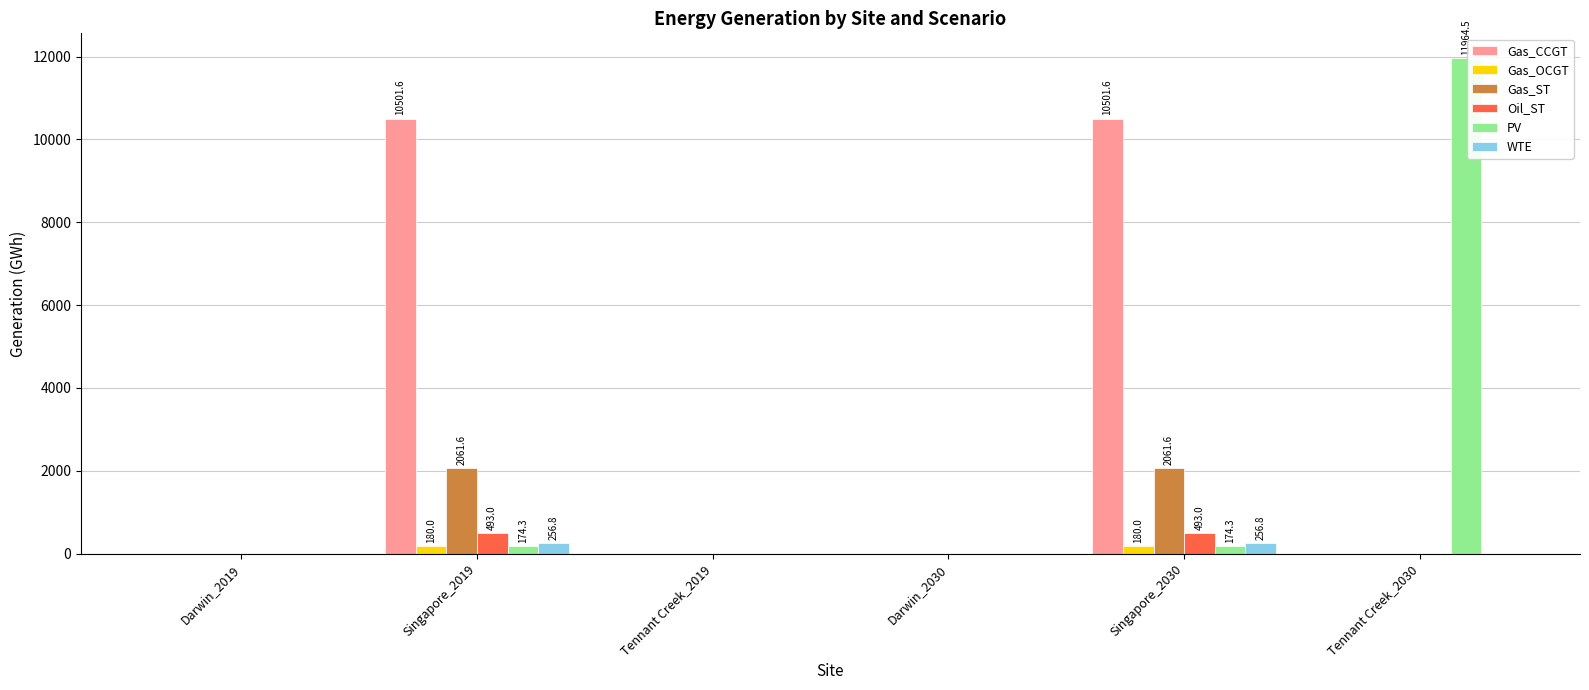

Which series changed the most between Darwin_2030 and Tennant Creek_2030?

PV